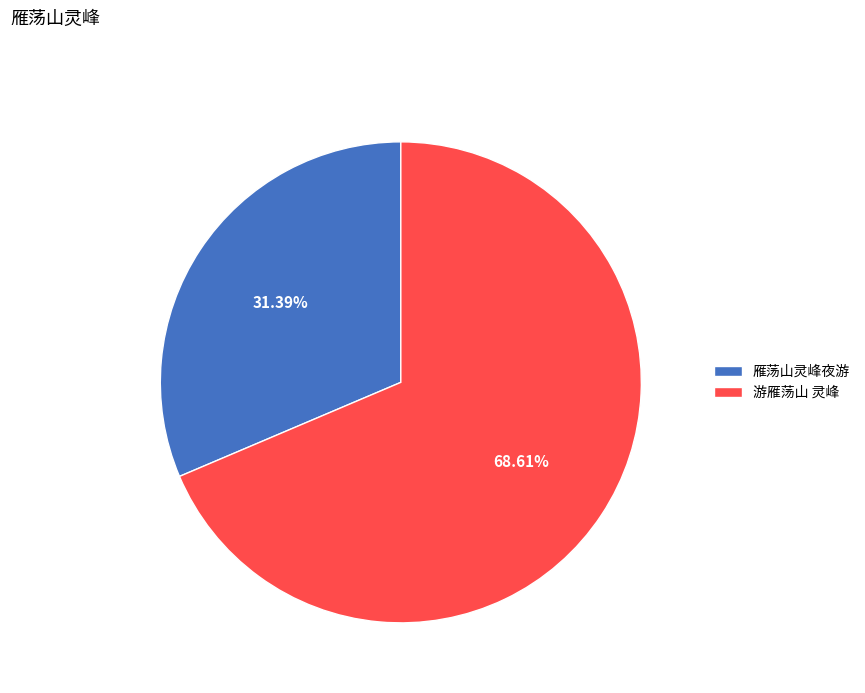

Which slice is the smallest?

雁荡山灵峰夜游